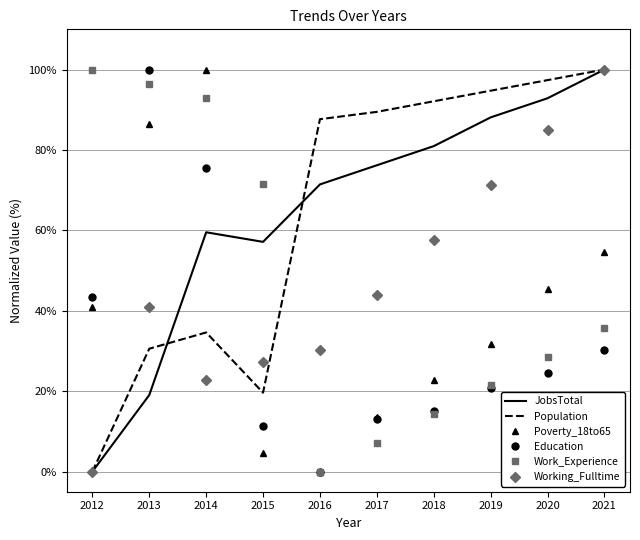

At which category is the sum across all series the highest?

2021